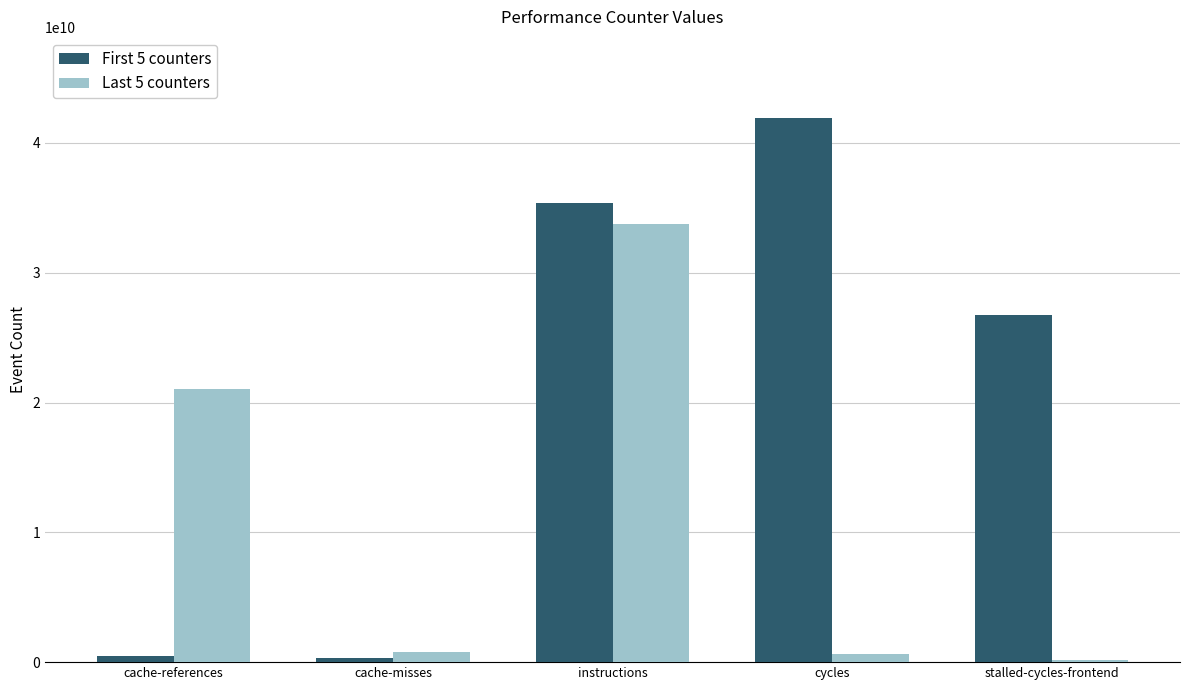

How many bars are there in total?

10